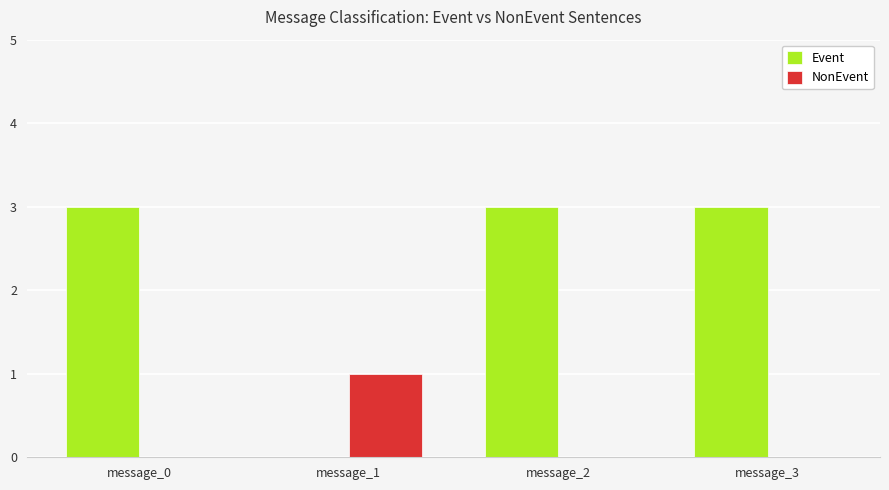

Is it true that Event equals 3 at message_2?

True